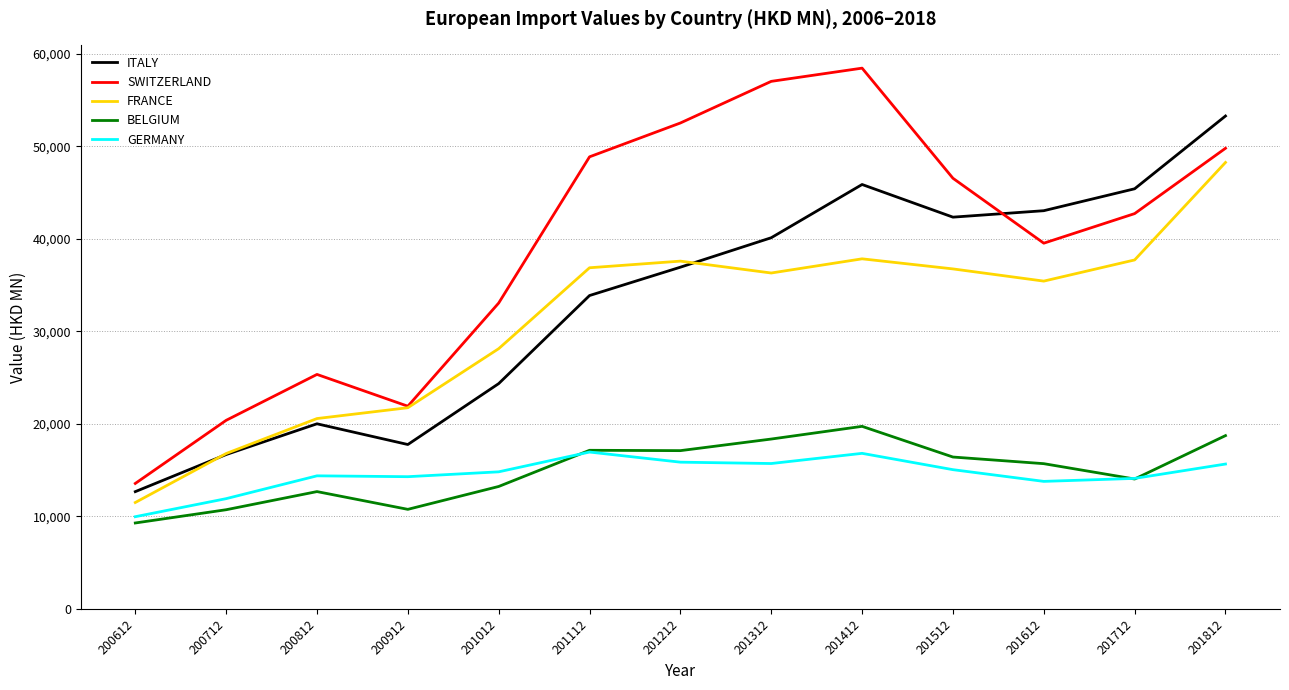

What is the minimum value for FRANCE?

11495.6